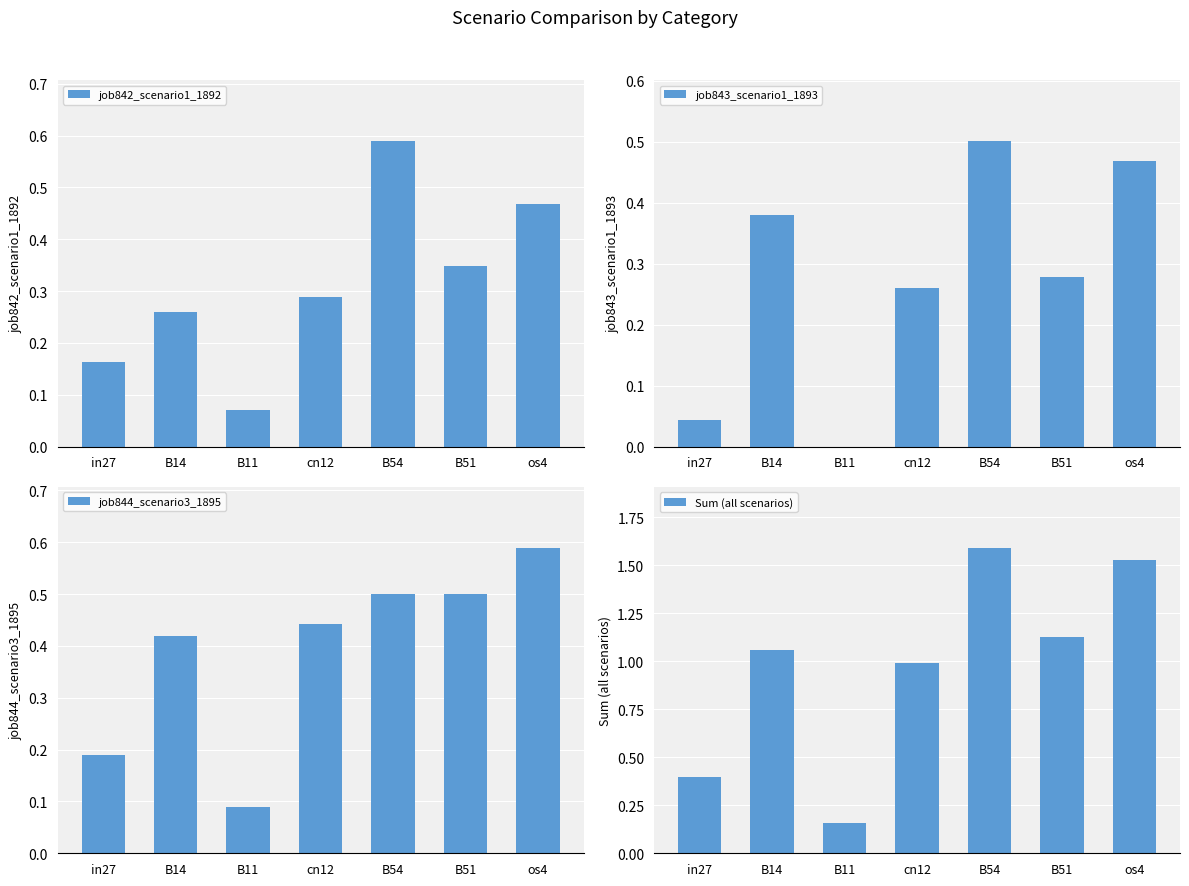

What is the maximum value shown in the chart?

1.6